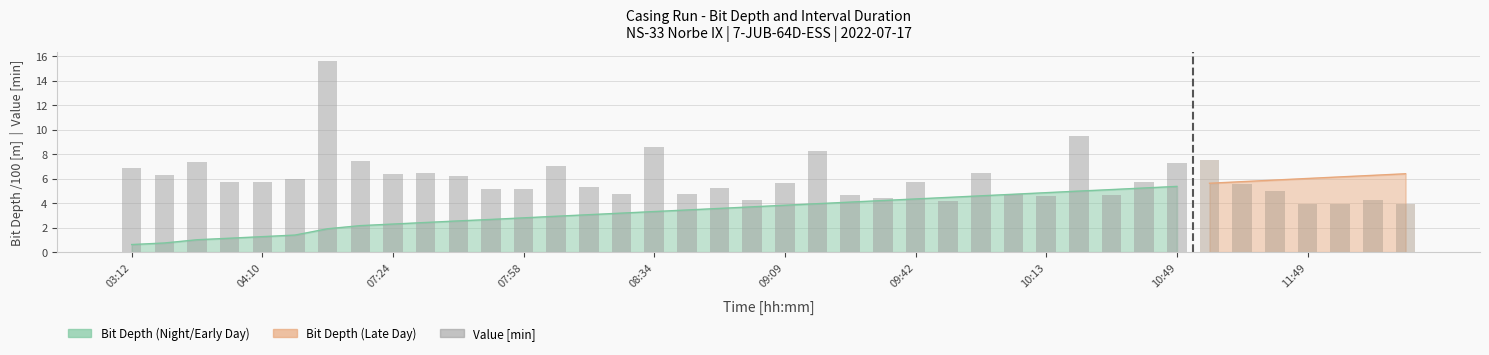

What is the ratio of the value at 25 to the value at 34?

0.7